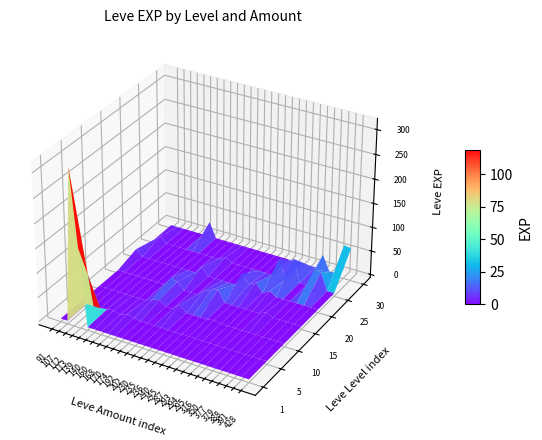

What value does the 25 series have at 174, to the nearest 5?

10